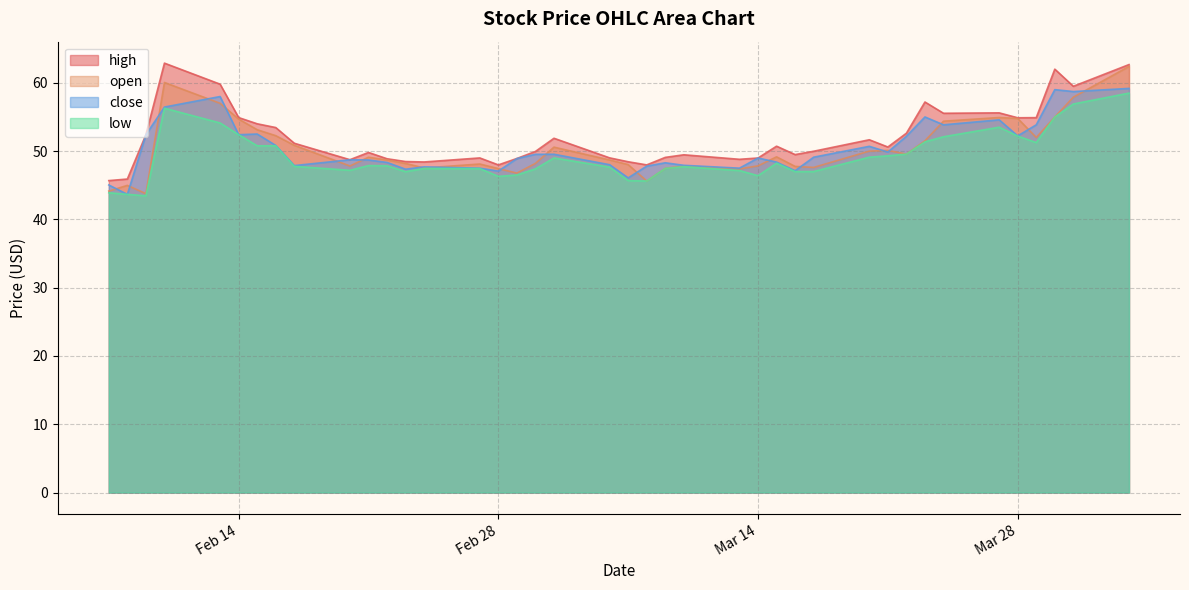

Read the low value at 31.

47.8